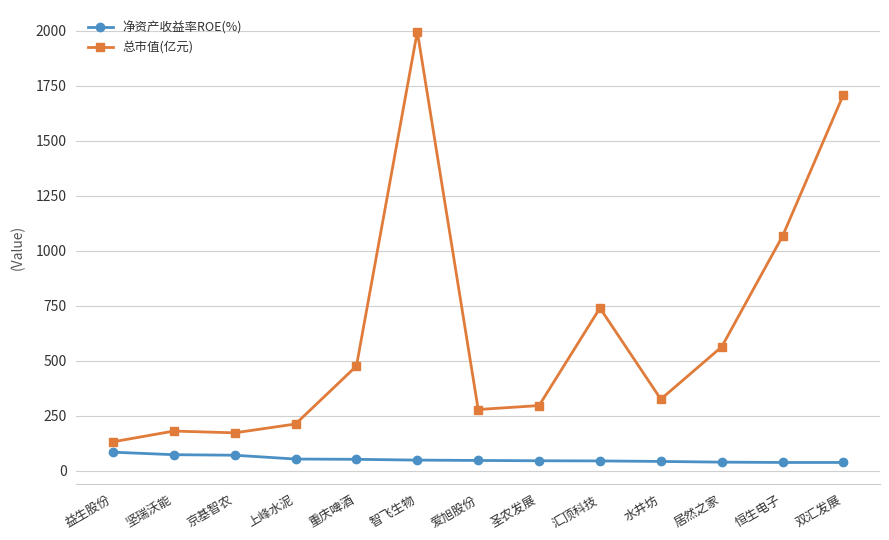

What position from the left is 恒生电子?

12